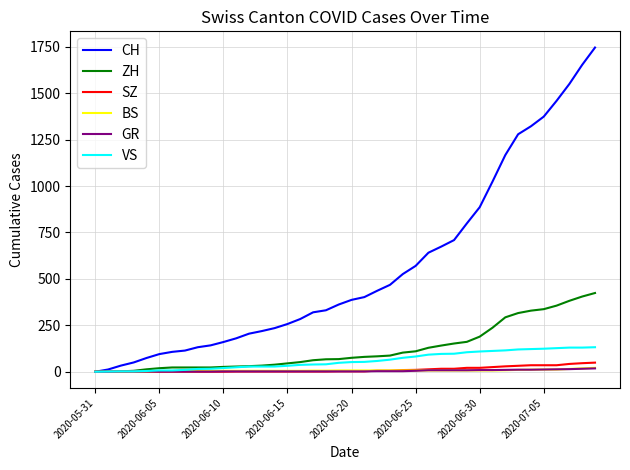

Which series has the largest range (max minus min)?

CH